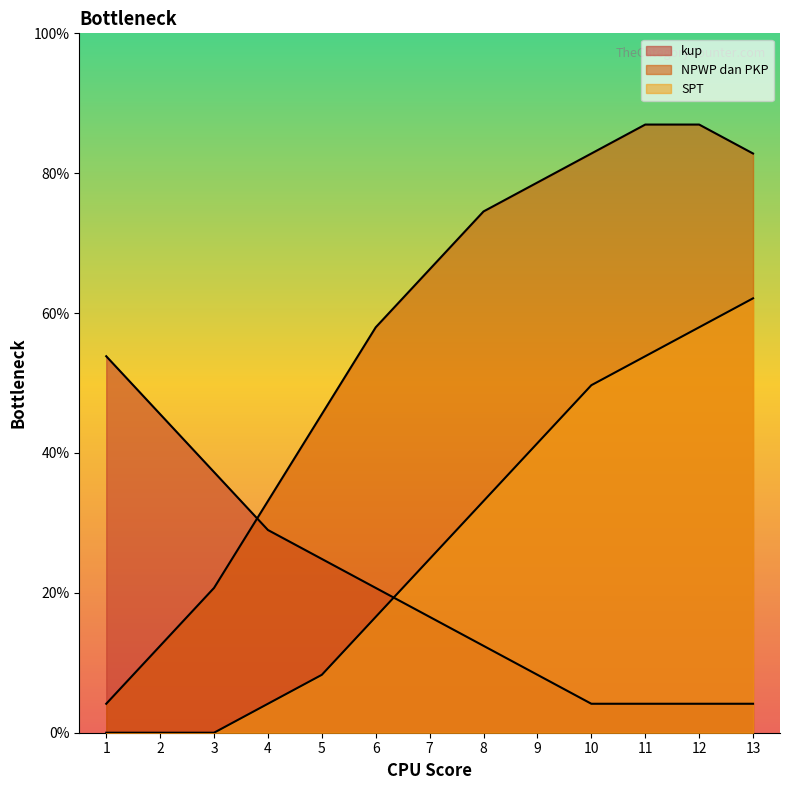

Does the chart display data point markers on the line(s)?

No